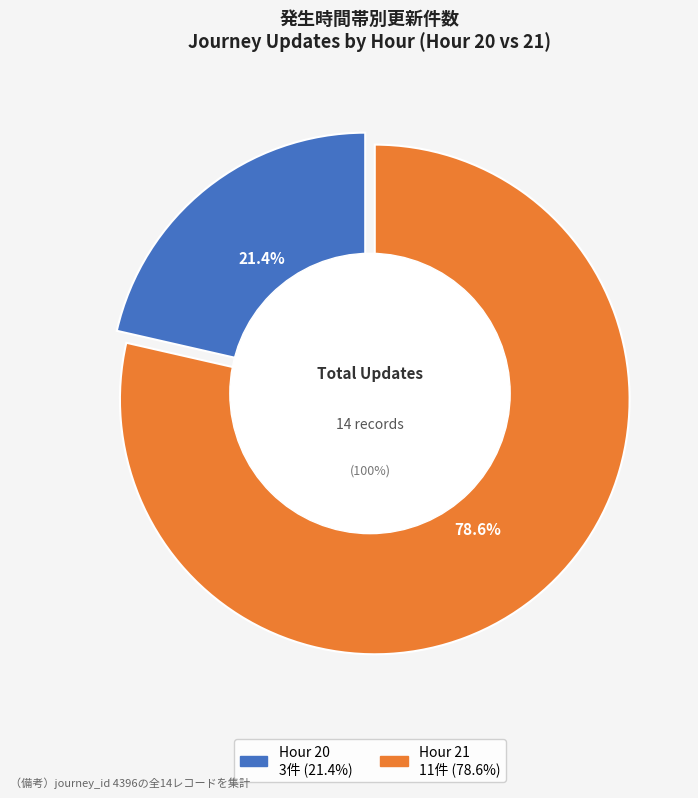

Which slice is the largest?

time_of_day_hour_21